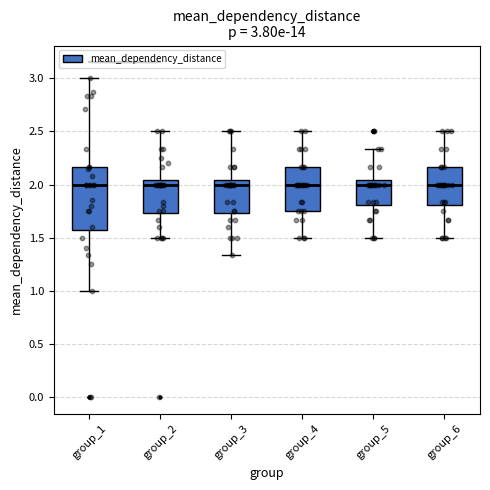

Which box is the tallest, from its lower edge to its upper edge?

group_1